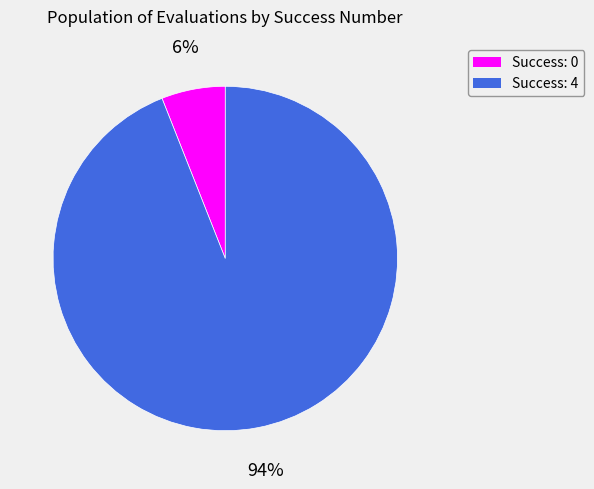

Rank the categories by value from highest to lowest.

Success: 4, Success: 0